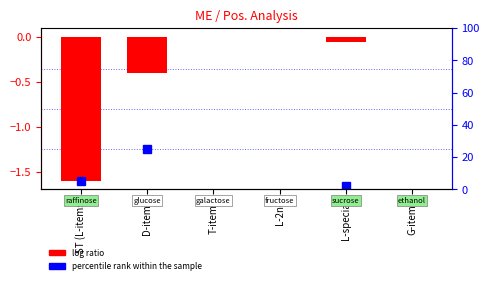

True or false: log ratio has a value of 0.8 at G-items.

False